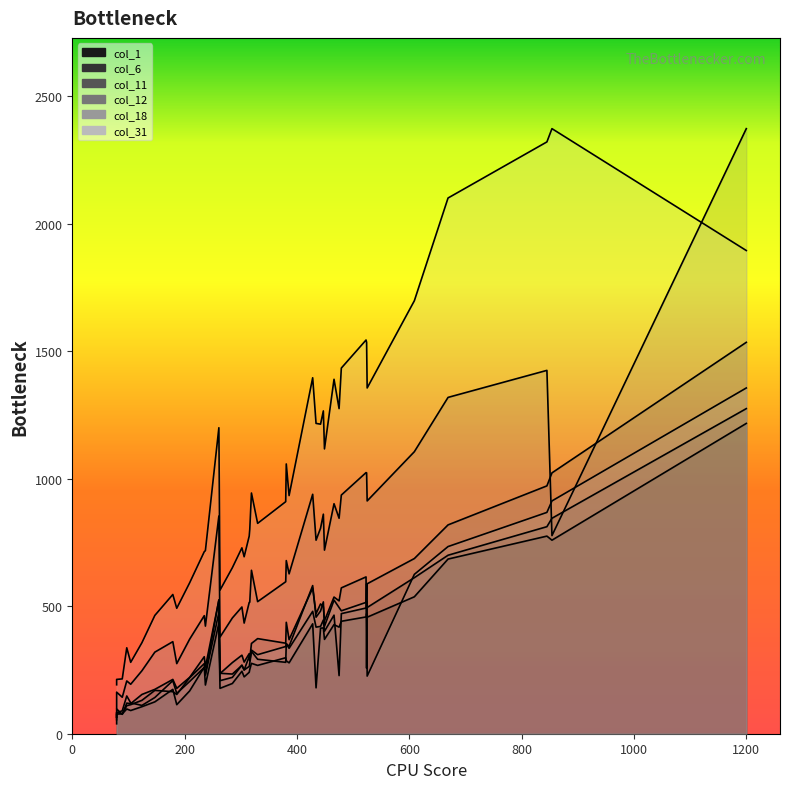

How many distinct data groups are displayed?

6